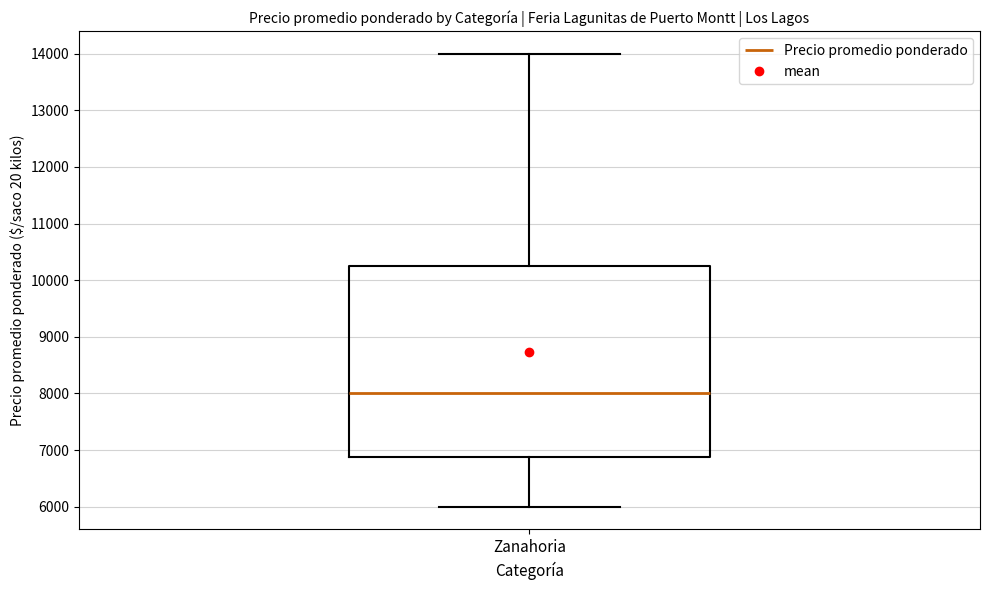

Where does the upper whisker of the box for Zanahoria end on the y-axis? The values are not printed on the chart, so give them approximately, as read against the axis.

14000